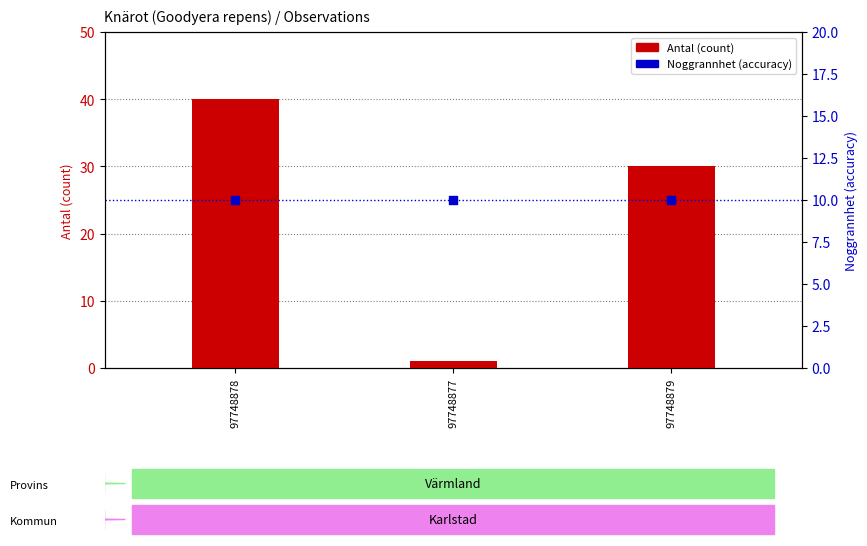

Is the value of Antal (count) at 97748879 greater than the value of Noggrannhet (accuracy) at 97748878?

Yes